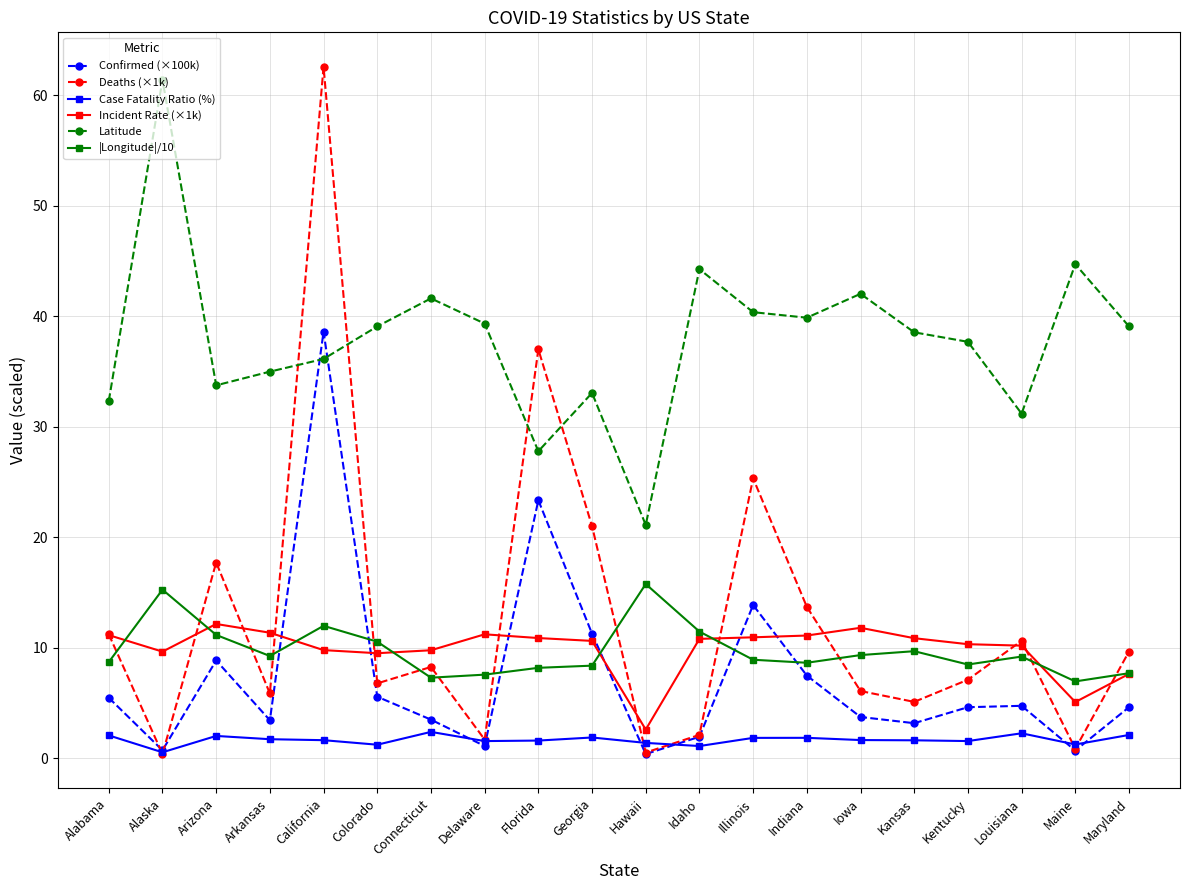

Which series has the largest total across all categories?

Latitude